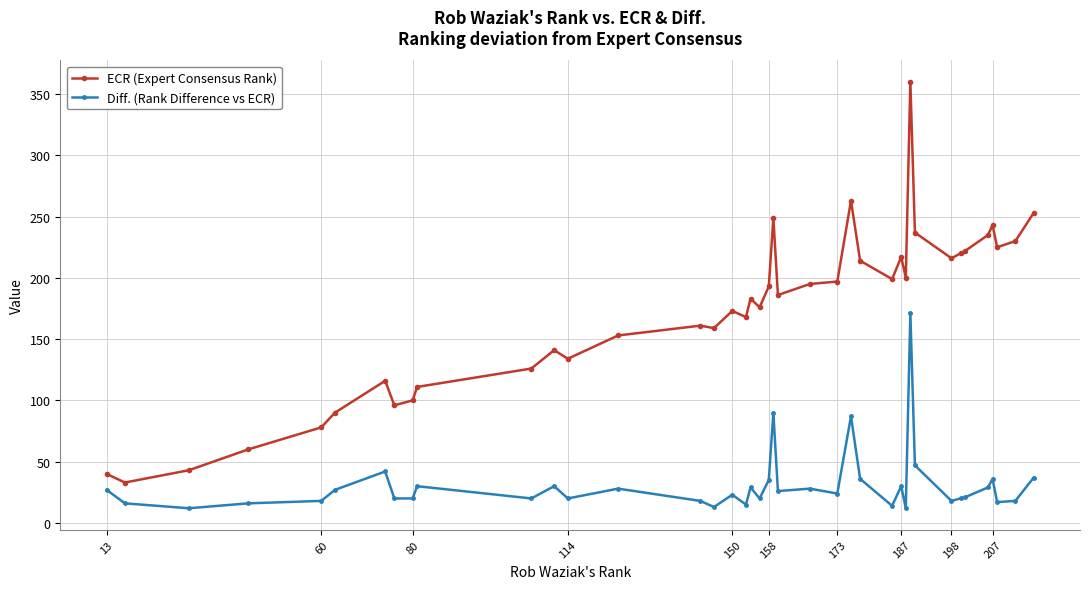

True or false: Diff. (Rank Difference vs ECR) and ECR (Expert Consensus Rank) cross at least once.

False